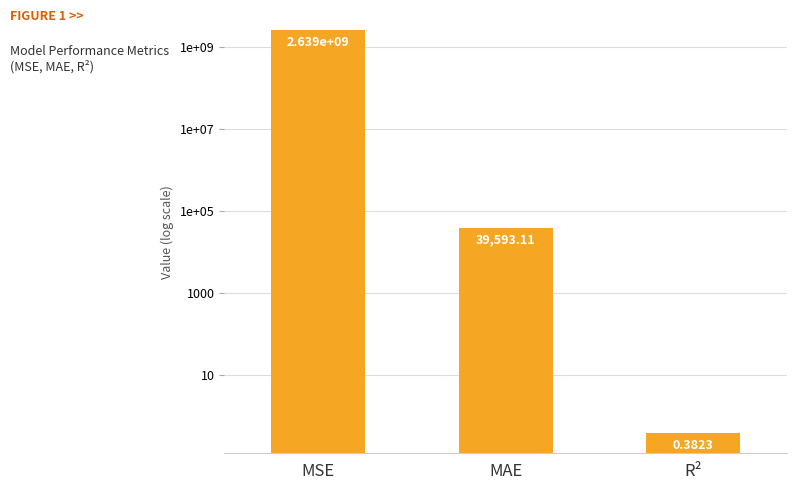

What position from the right is MSE?

3